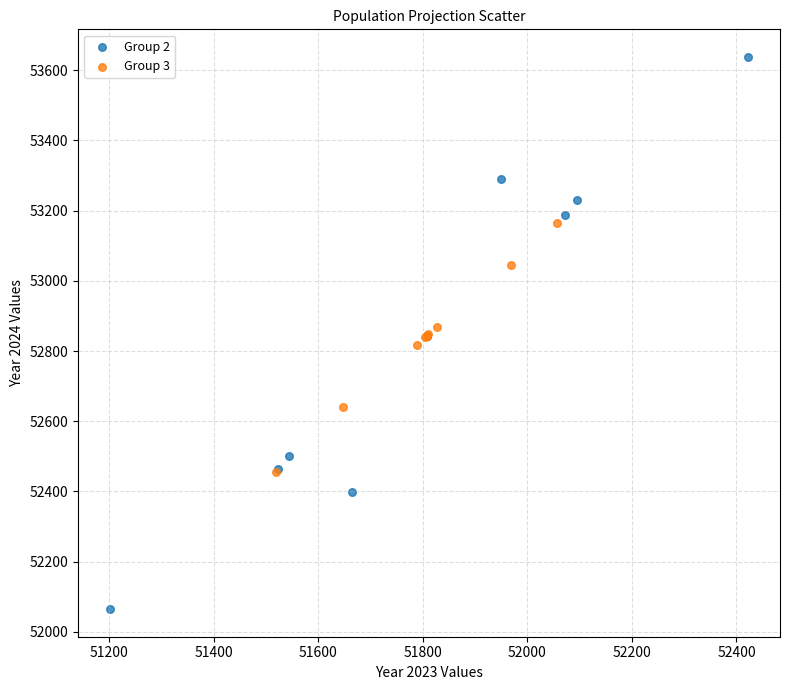

What are all the series names shown in the legend?

Group 2, Group 3